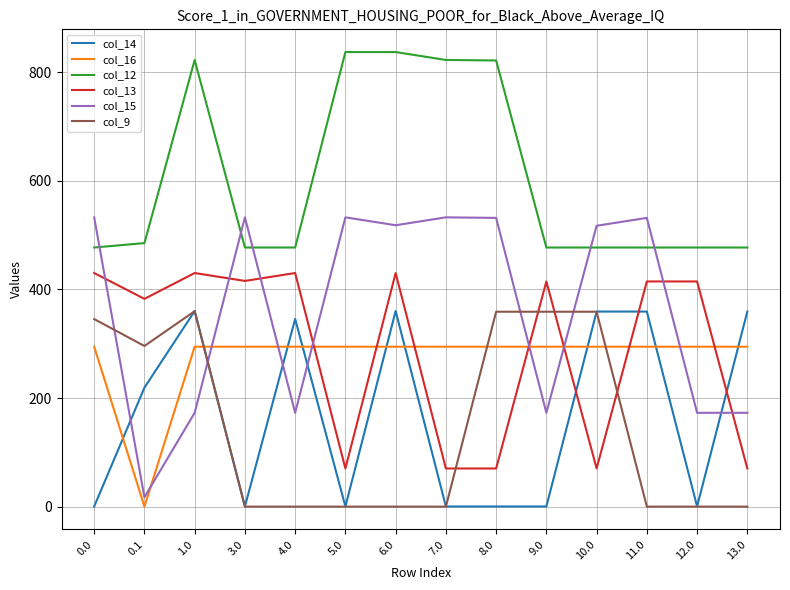

What position from the right is 11.0?

3